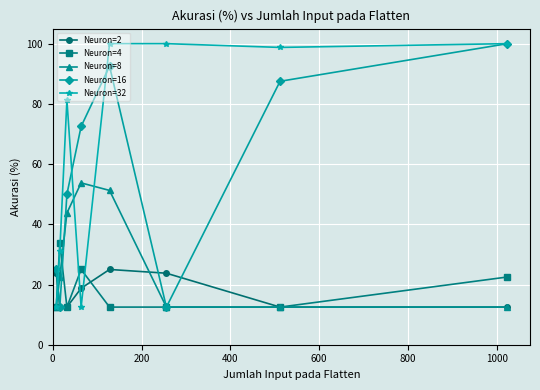

What is the lowest value of the Neuron=16 series?

12.5